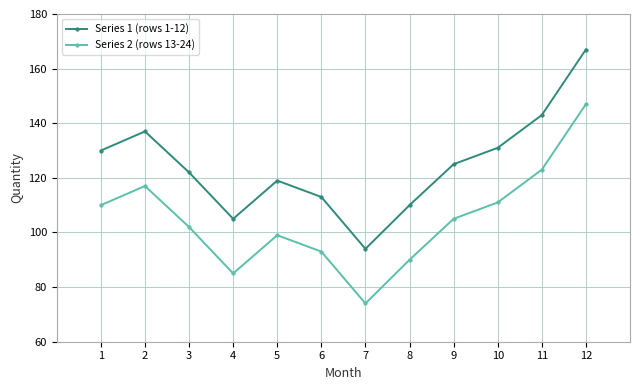

Reading right to left, list all the values displayed in this chart.

Series 1 (rows 1-12): 12=167	11=143	10=131	9=125	8=110	7=94	6=113	5=119	4=105	3=122	2=137	1=130
Series 2 (rows 13-24): 12=147	11=123	10=111	9=105	8=90	7=74	6=93	5=99	4=85	3=102	2=117	1=110